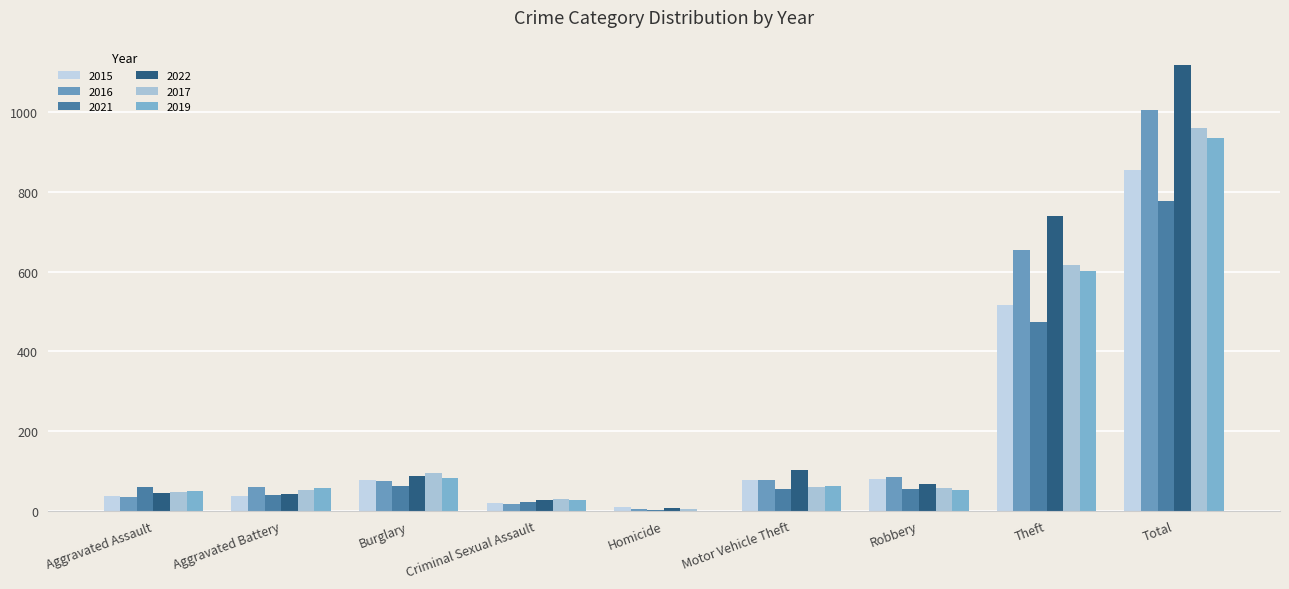

What is the difference between the second highest and second lowest values in the 2017 series?

587